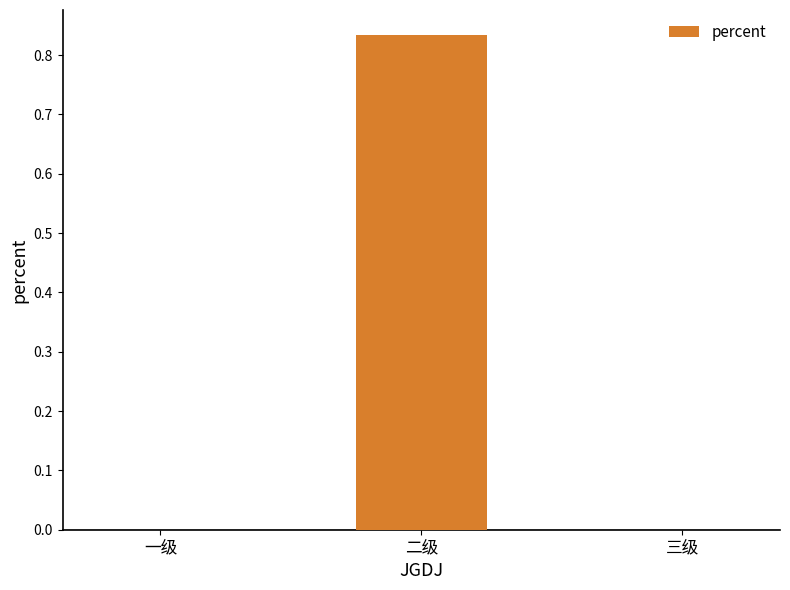

Which category has the highest value across all series?

二级